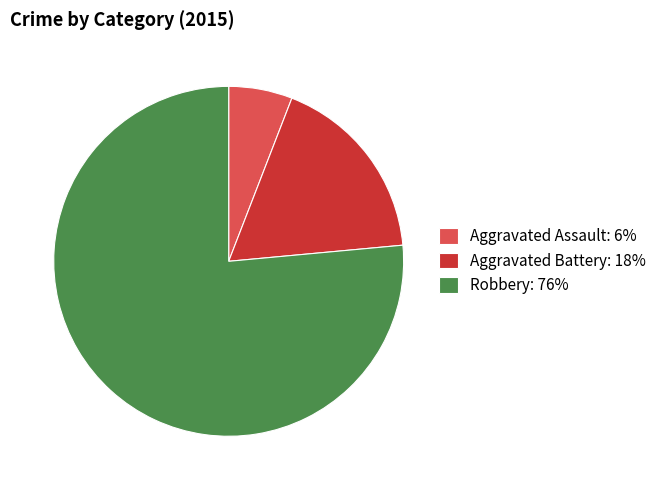

Is it true that Aggravated Assault is 1% of the pie?

False